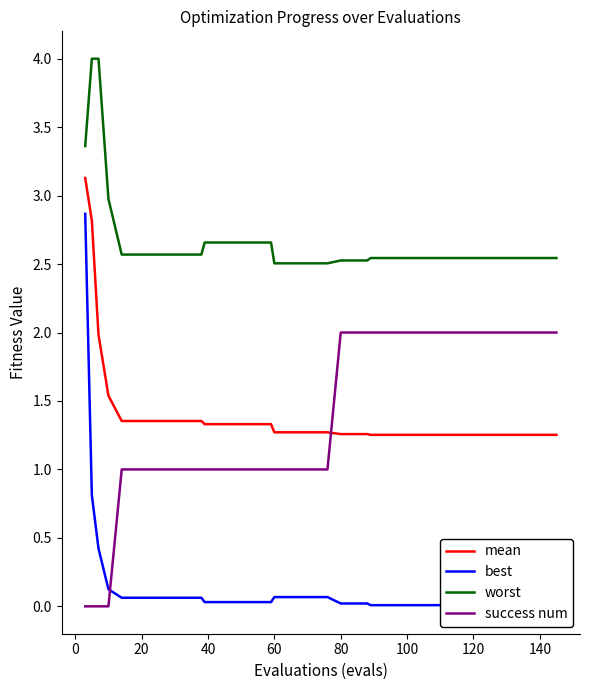

At how many categories does at least one series exceed 3?

3